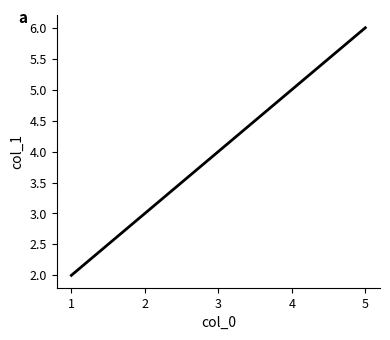

True or false: the data has more than 1 interior local peaks.

False